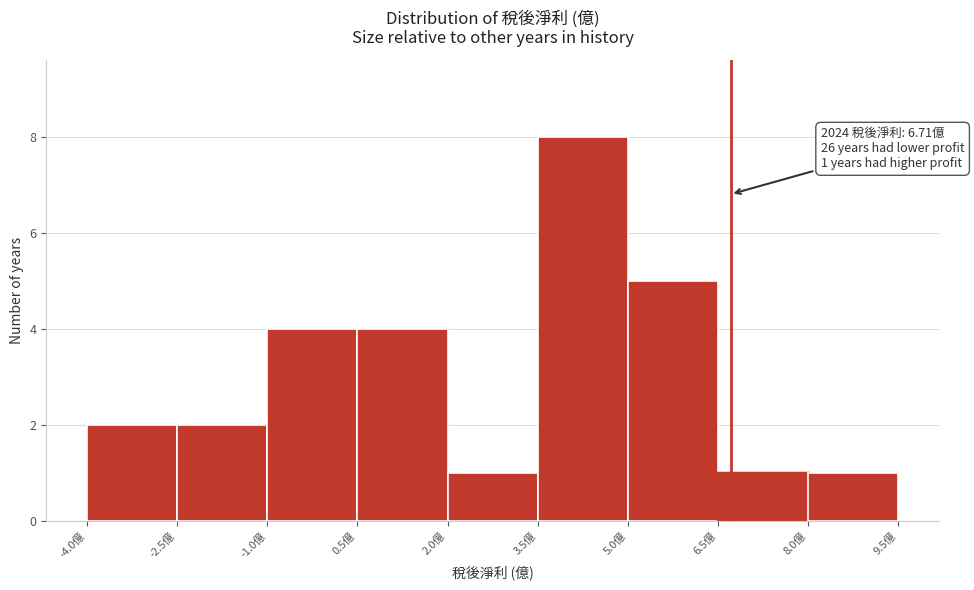

Which range on the x-axis has the tallest bar?

3.5 to 5.0